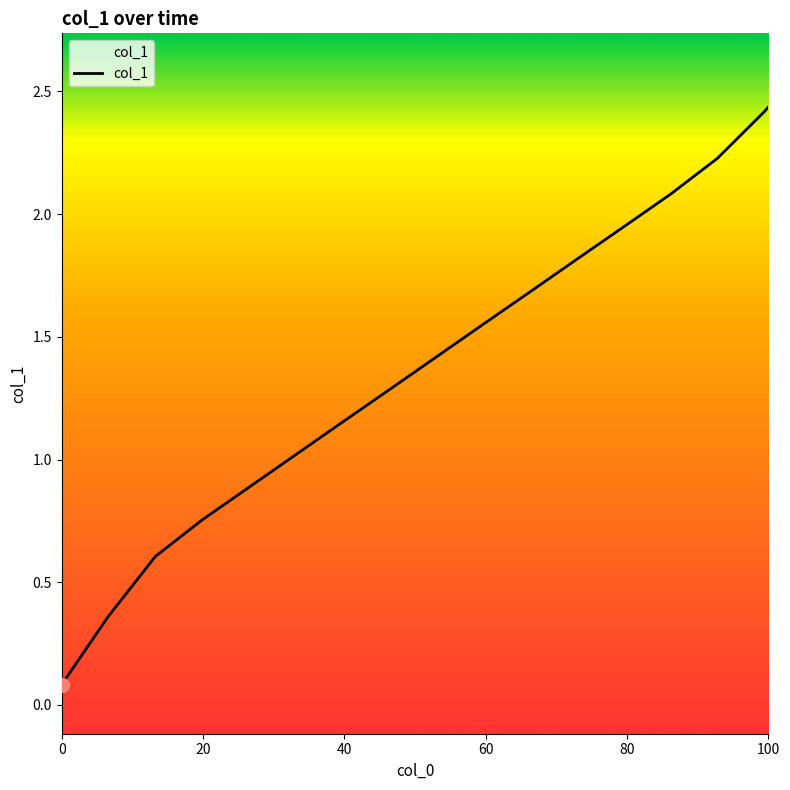

Reading right to left, extract all data points from this chart.

2.4	2.4	2.2	2.1	1.9	1.8	1.7	1.6	1.4	1.3	1.2	1.0	0.9	0.8	0.6	0.4	0.1